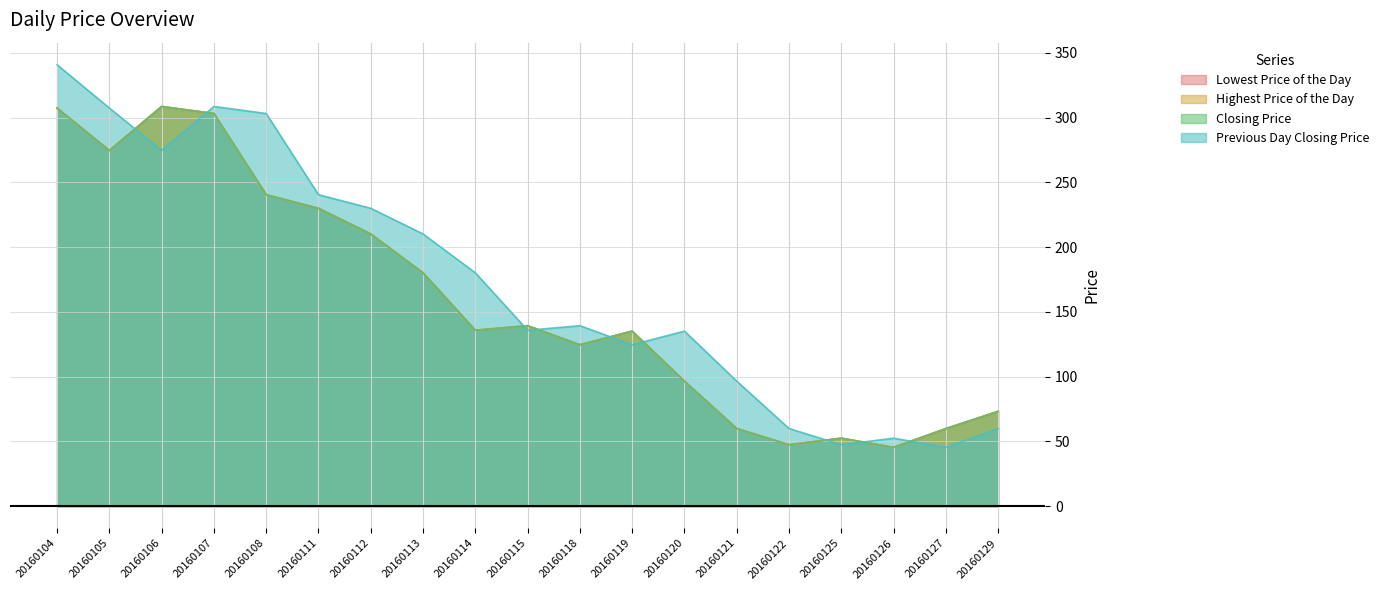

What is the value of the Previous Day Closing Price point at the 18th from the left?

45.4